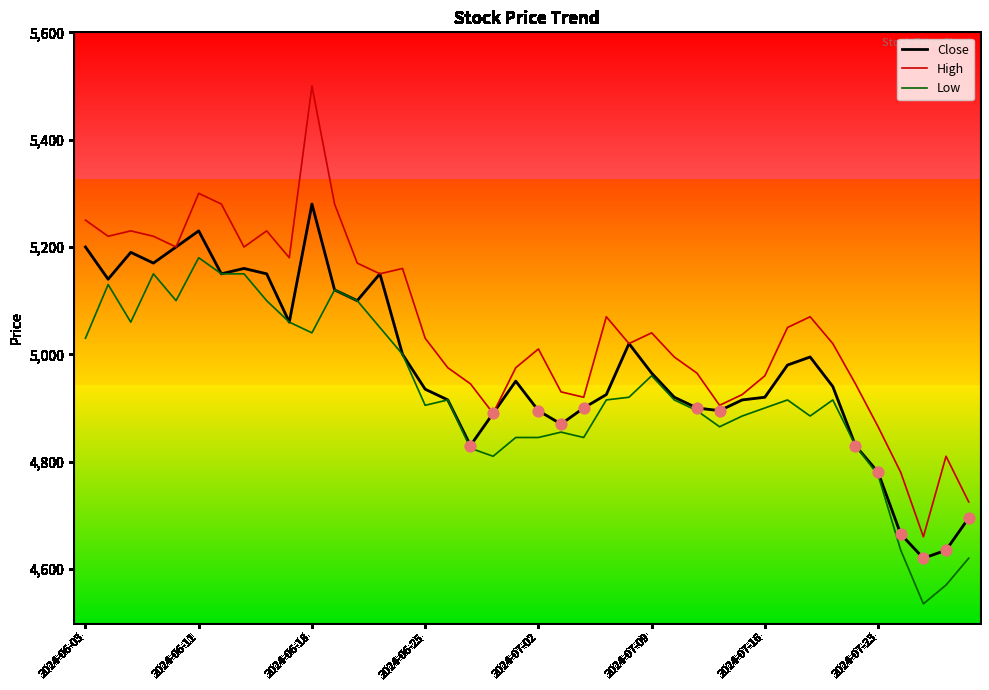

List the series in order of their peak value, highest first.

High, Close, Low